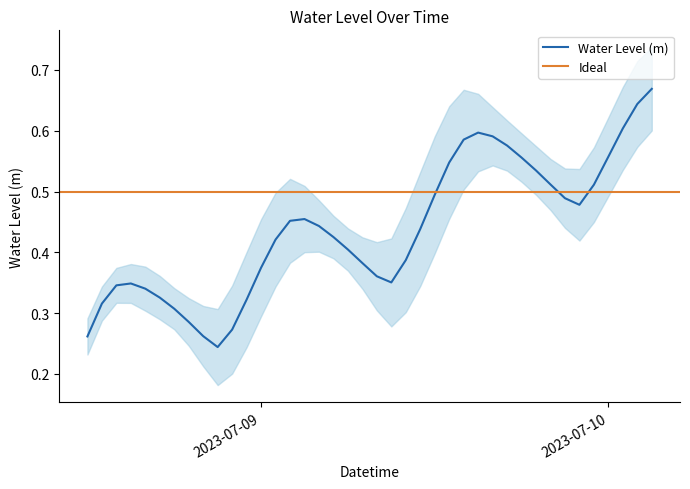

What is the value of the 10th point from the left?

0.2